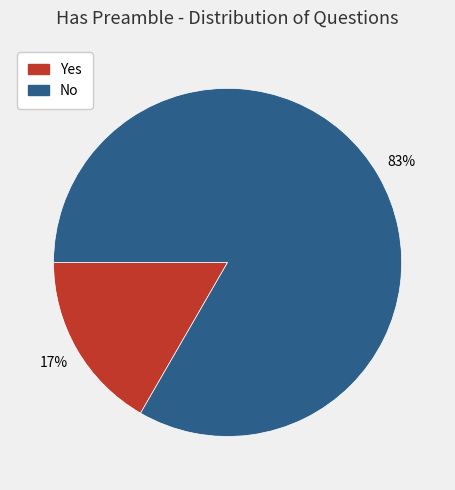

The No slice represents 94% of the pie. True or false?

False